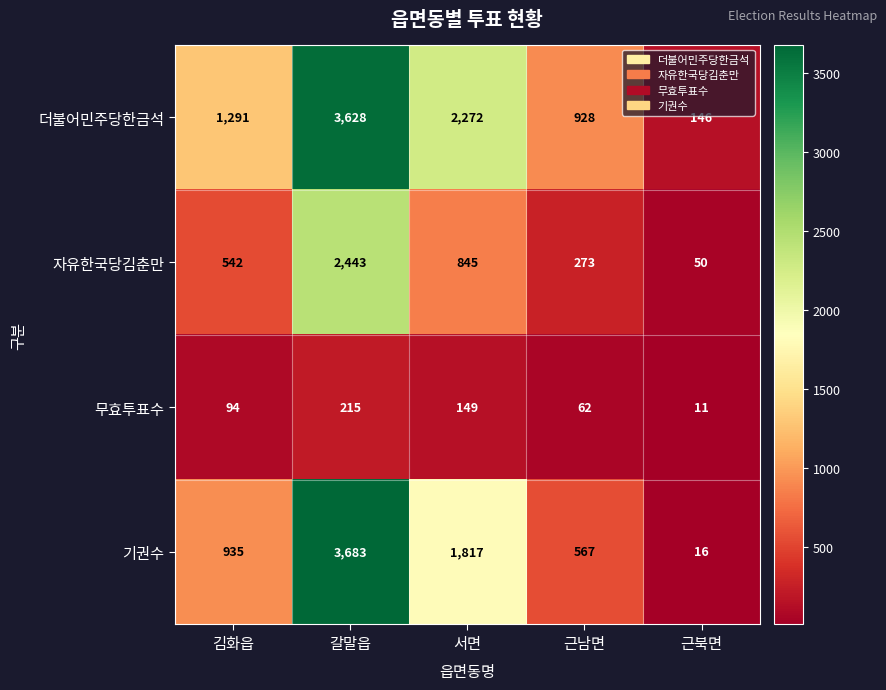

List the series in order of their overall mean, lowest first.

무효투표수, 자유한국당김춘만, 기권수, 더불어민주당한금석